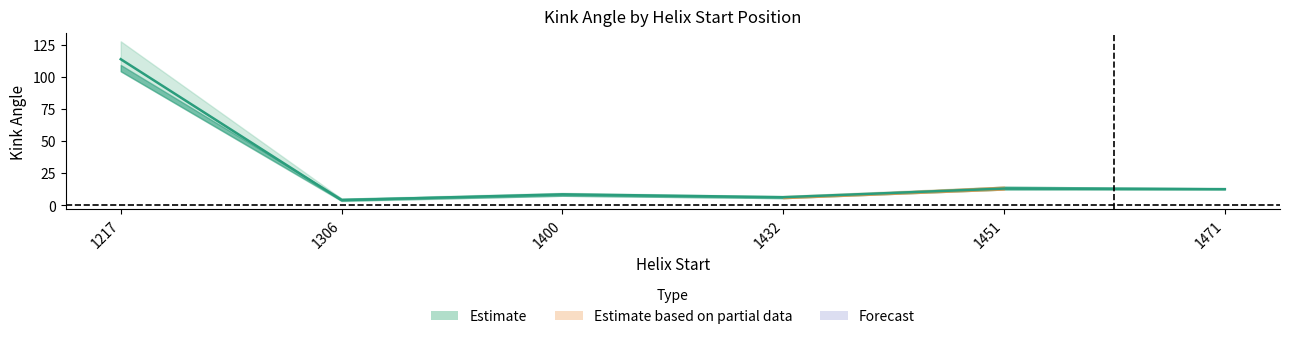

At which label does 2nv5C reach its peak?

1217